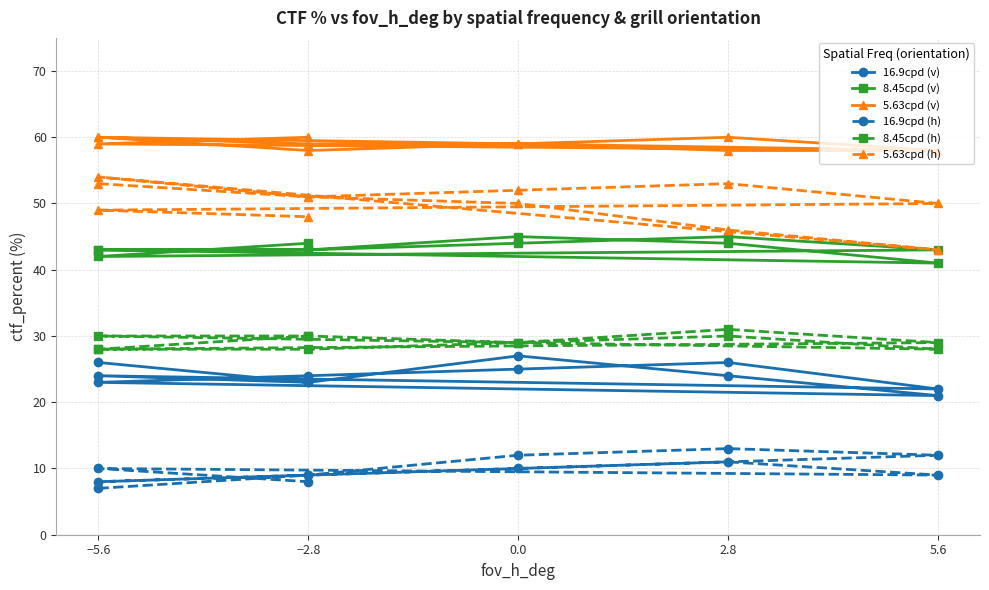

True or false: 16.9cpd (h) and 16.9cpd (v) intersect in this chart.

False